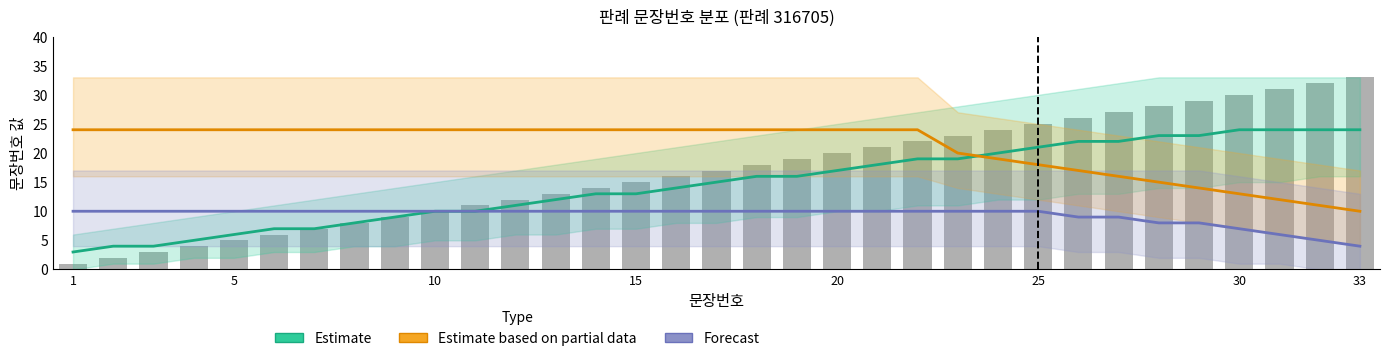

What is the difference between the maximum and minimum values in the Estimate based on partial data series?

14